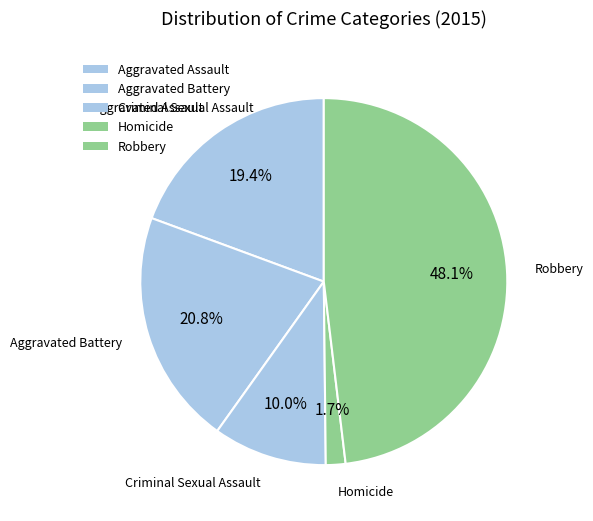

How many segments does this pie chart have?

5